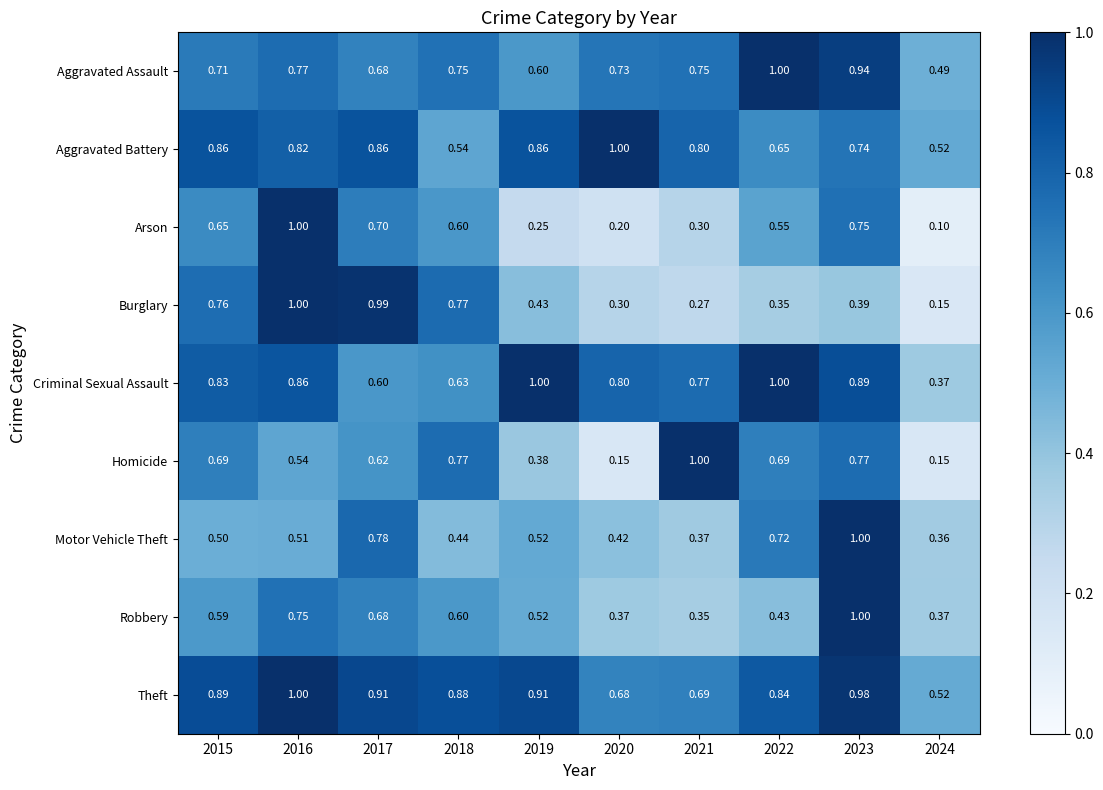

Which series has the largest range (max minus min)?

Arson